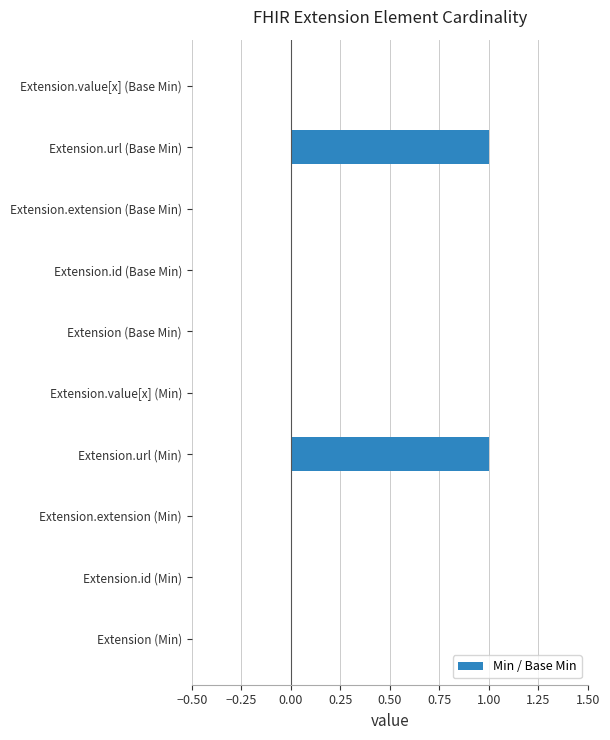

Is it true that the value at Extension.extension (Min) is 1?

False